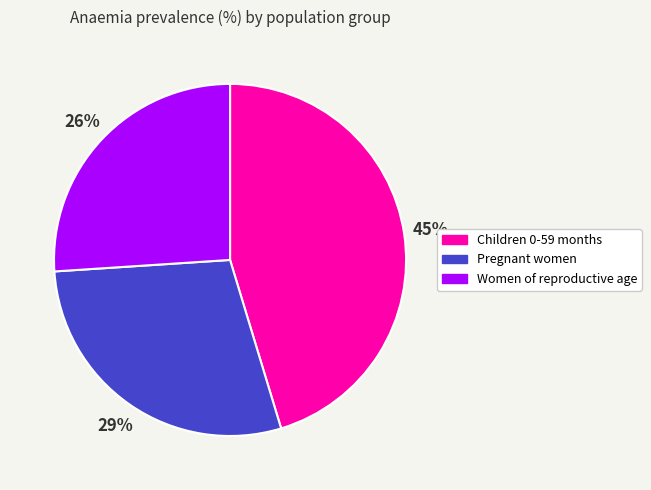

How many segments does this pie chart have?

3